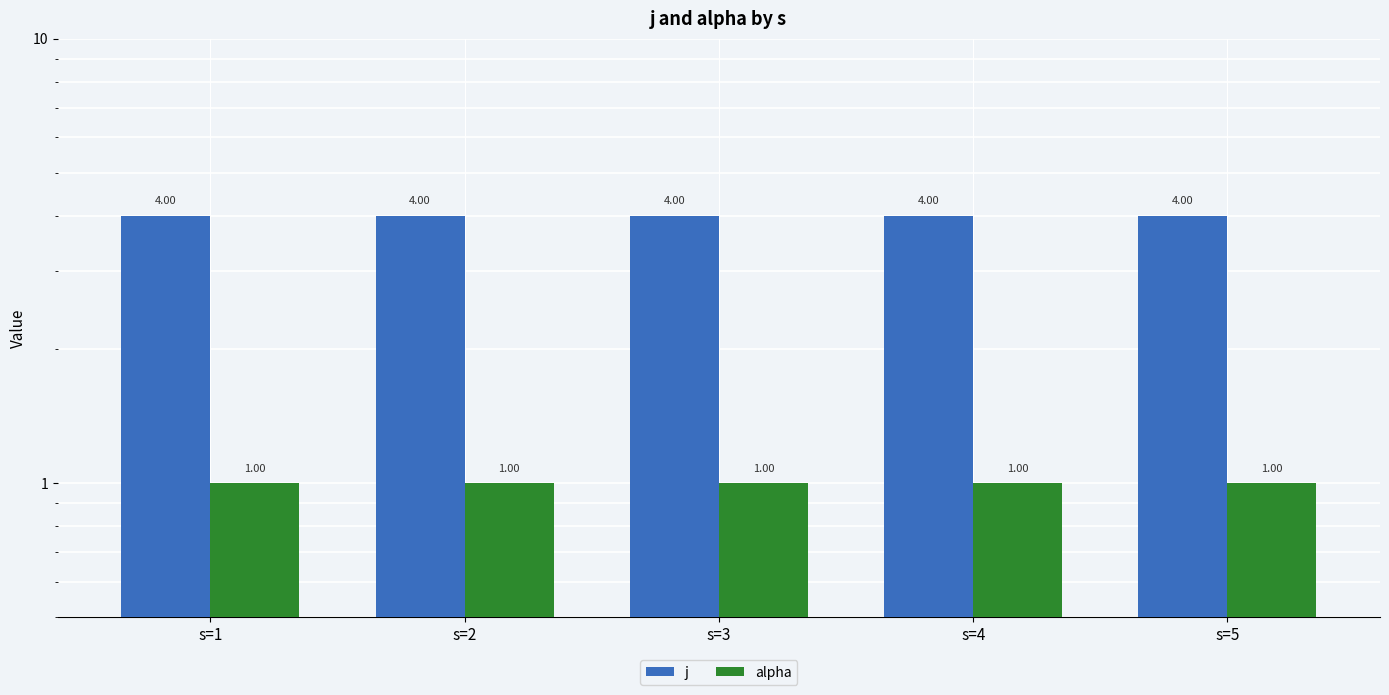

Are the bars grouped side by side (vs. stacked)?

Yes